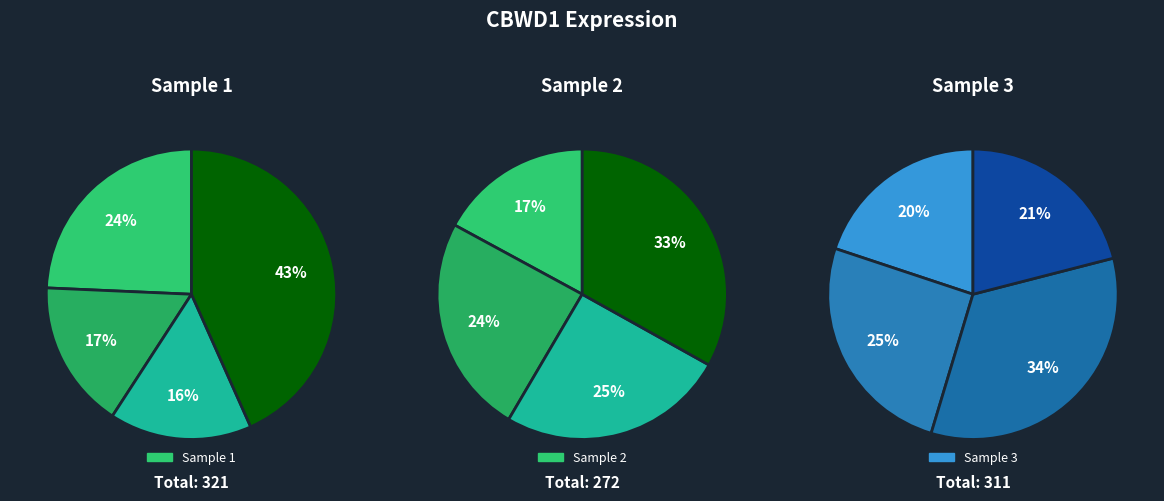

Is the sum of 263578 and 224143 greater than half?

No